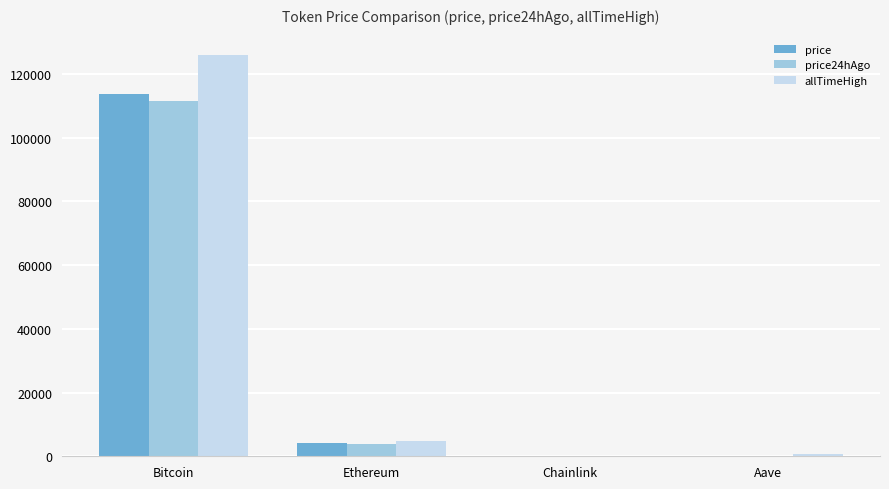

Is it true that price24hAgo equals 111660.0 at Bitcoin?

True